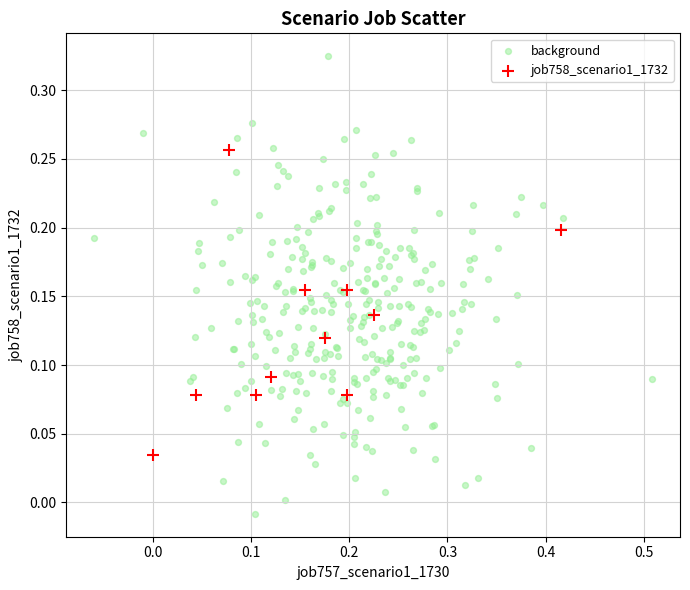

Which series contains the highest Y value?

background